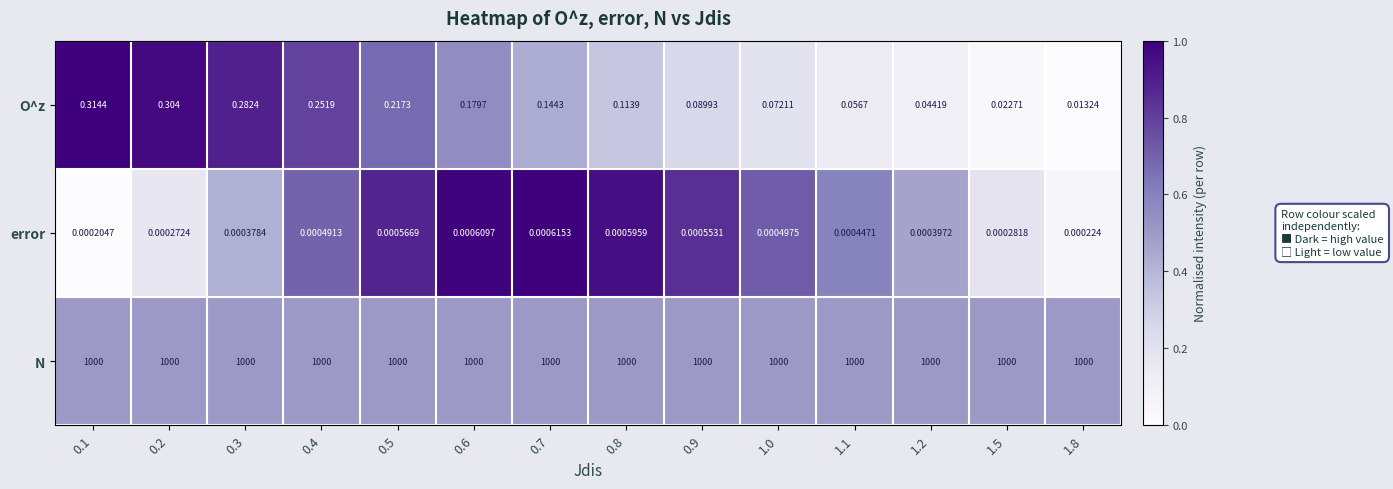

Which series has the largest total across all categories?

N